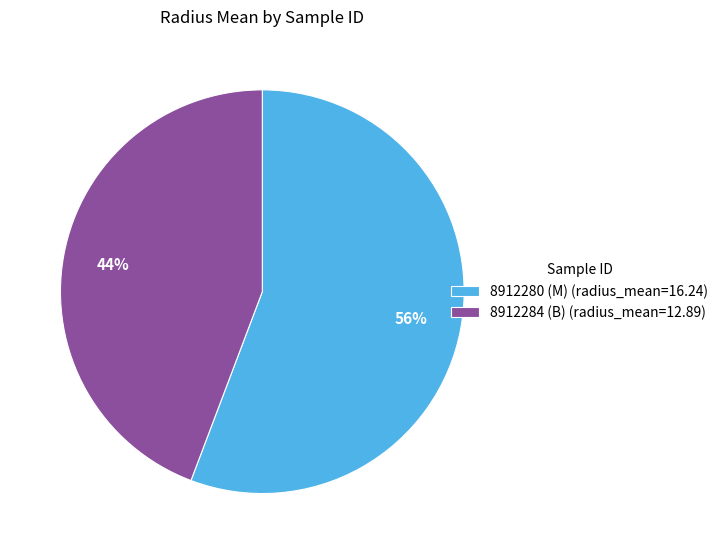

Count the number of slices in the pie.

2